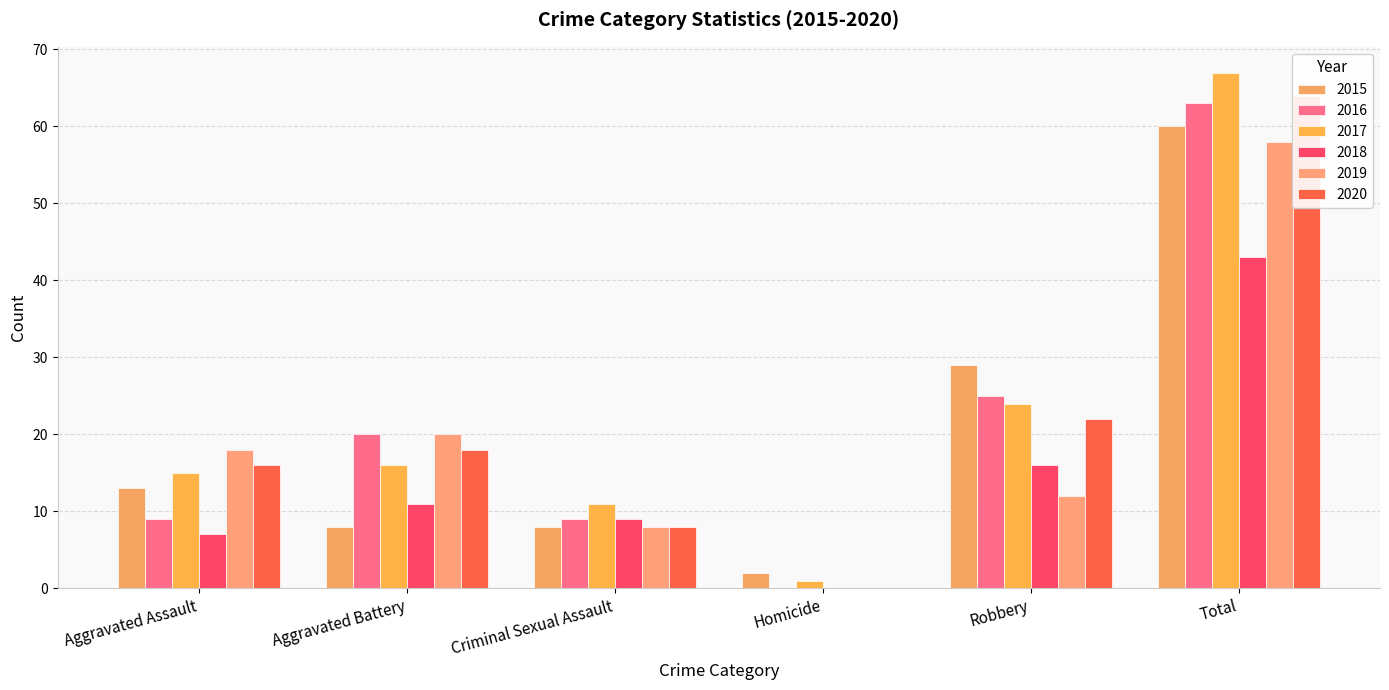

What are all the series names shown in the legend?

2015, 2016, 2017, 2018, 2019, 2020